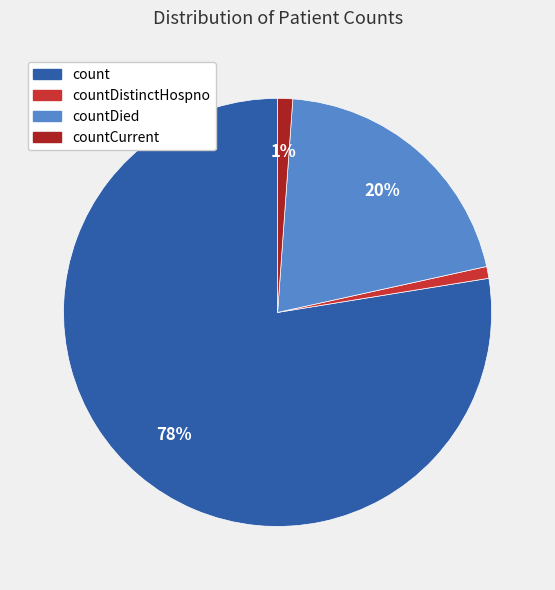

To the nearest percent, what is the difference between the largest and smallest slice percentages?

77%